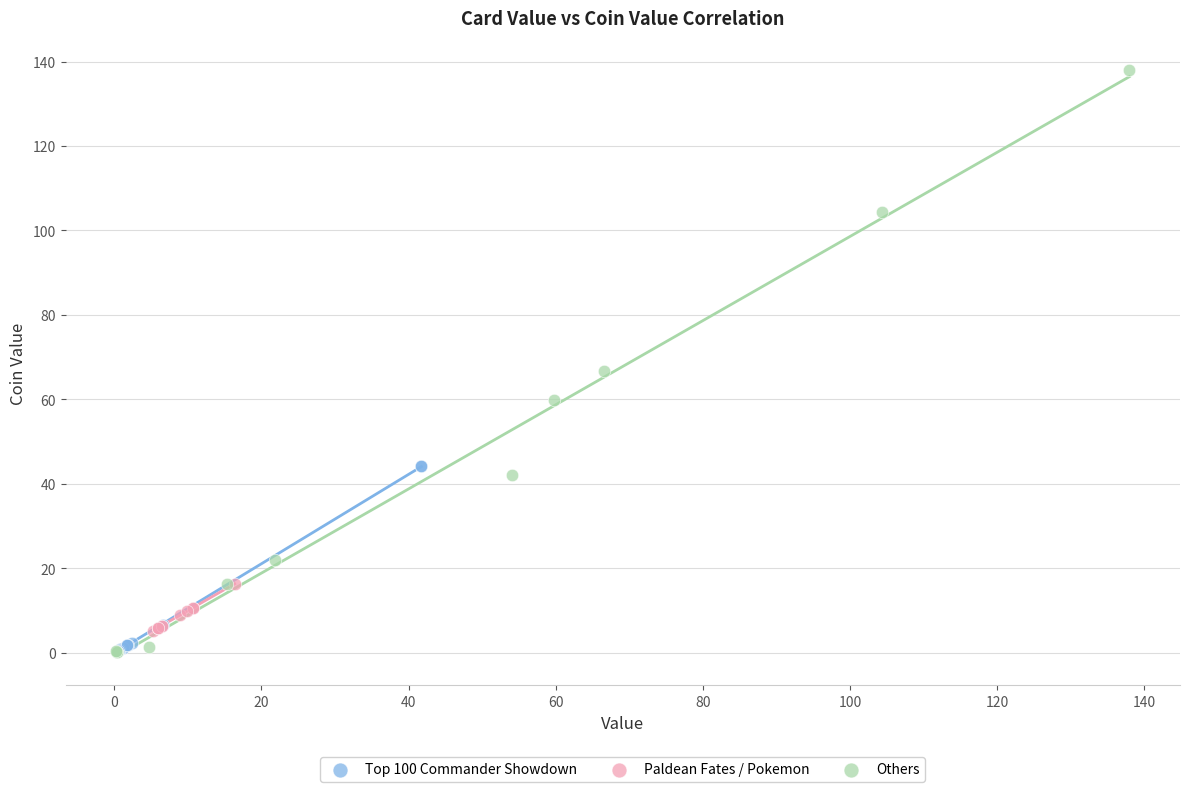

Which series has the widest spread of Y values?

Others